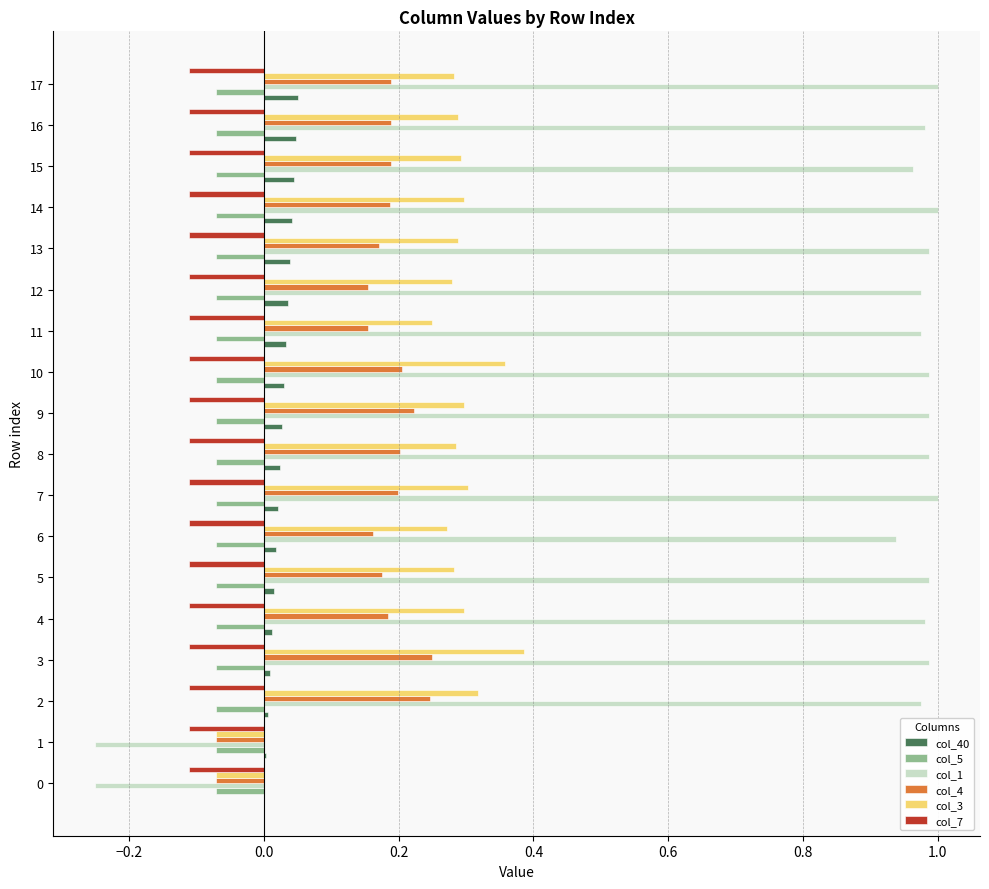

What is the total value across all series at 0?

-0.6